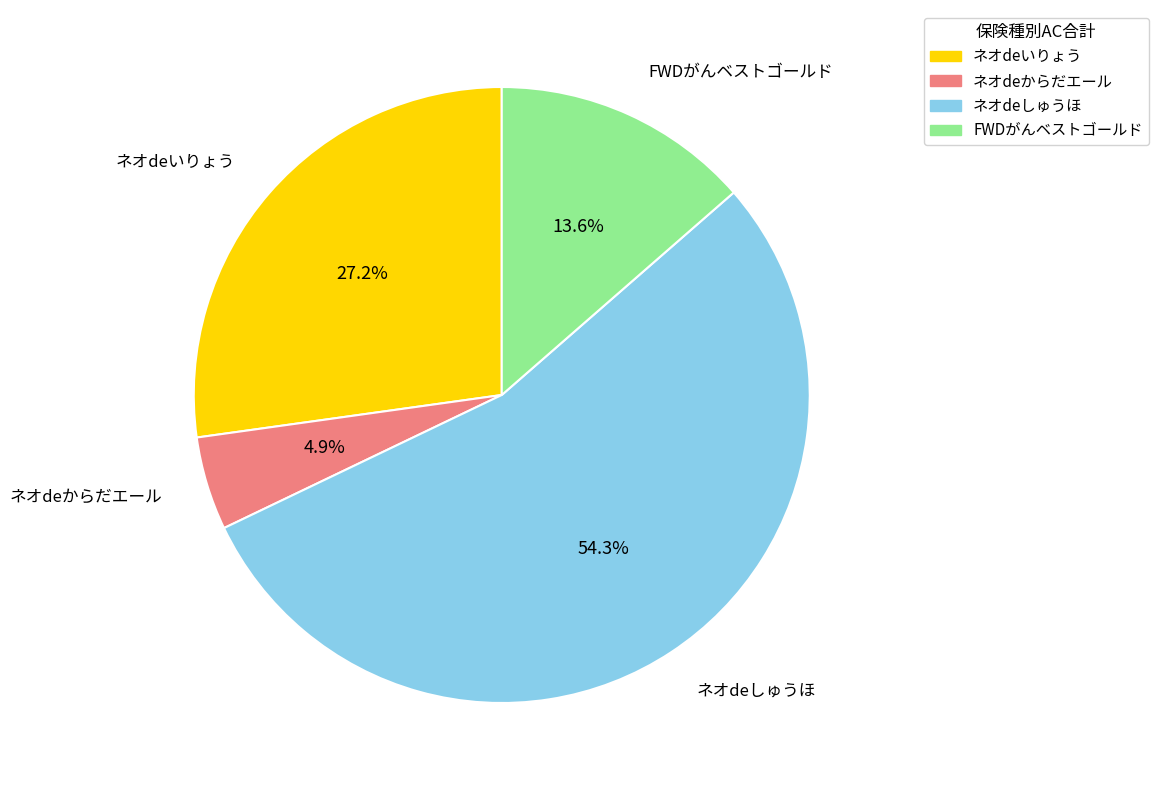

To the nearest percent, what is the difference between the largest and smallest slice percentages?

49%